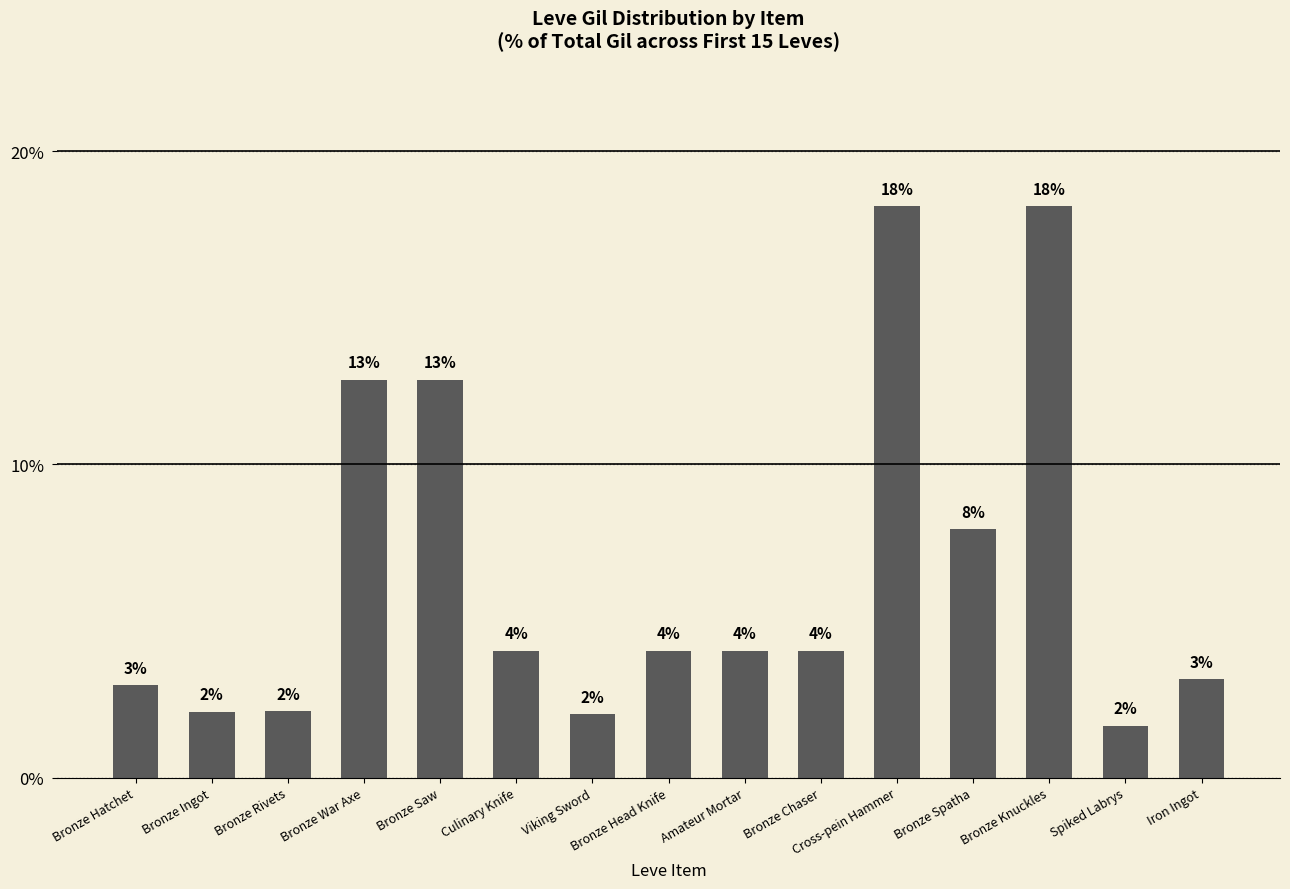

What is the average value?

6.7